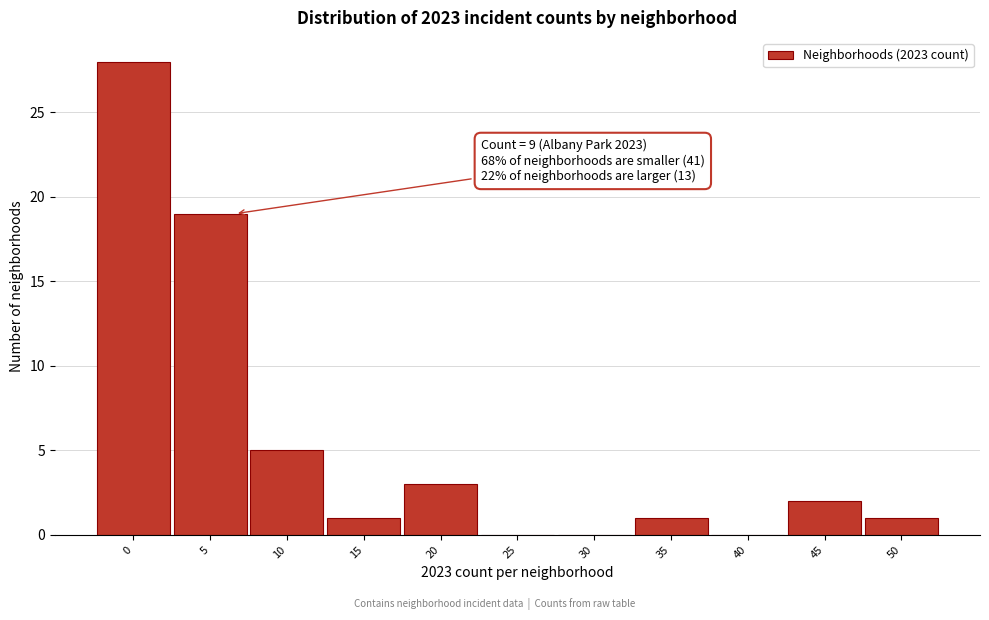

Reading left to right, what are all the values shown in this chart?

0=28	5=19	10=5	15=1	20=3	25=0	30=0	35=1	40=0	45=2	50=1